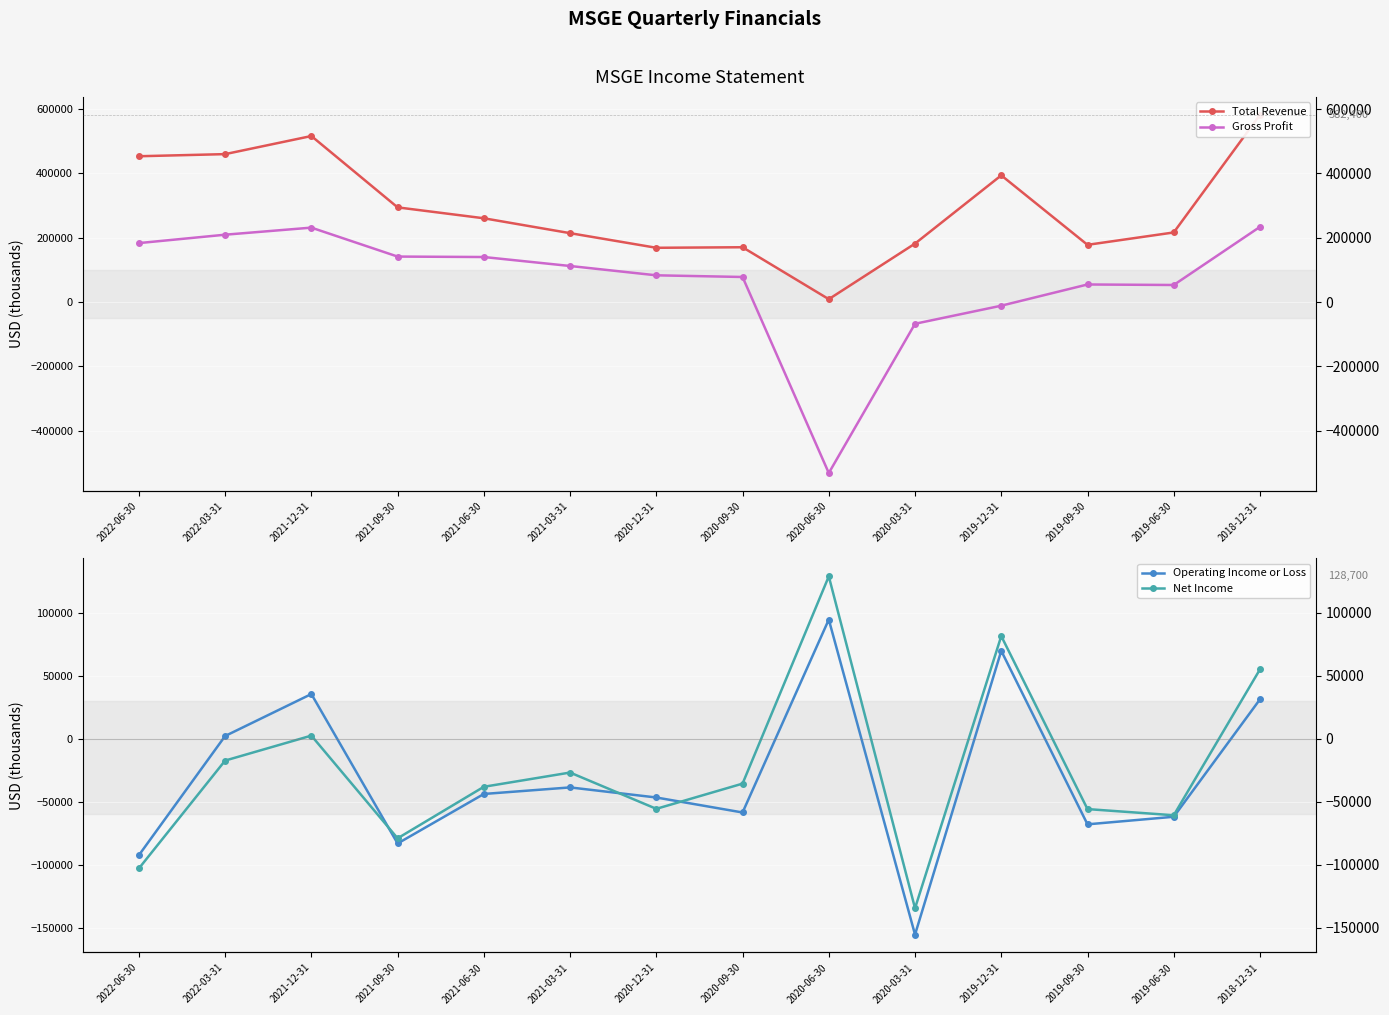

Which series changed the most between 2019-06-30 and 2018-12-31?

Total Revenue